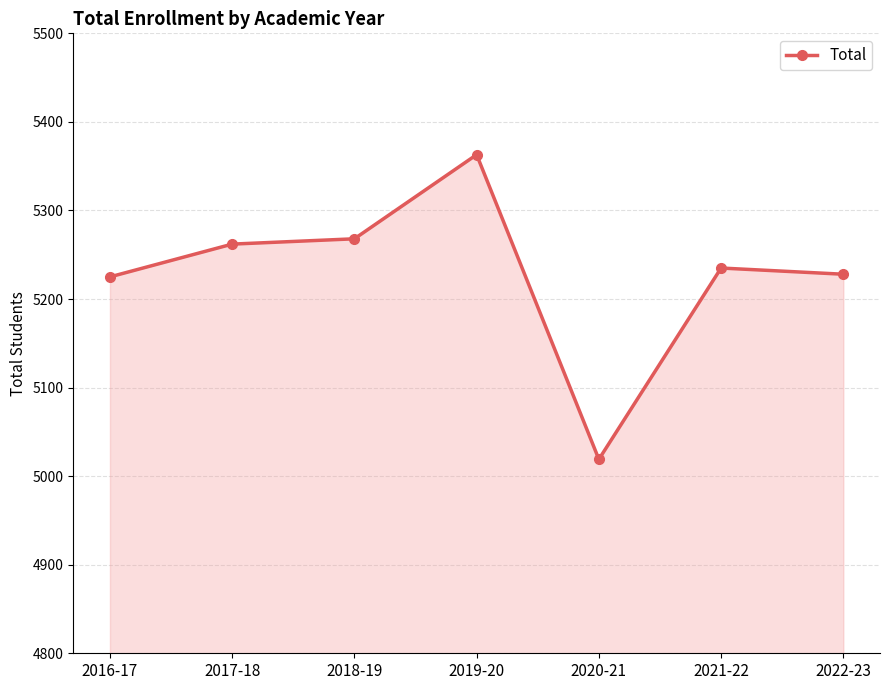

What value does the data have at 2018-19, to the nearest 5?

5270